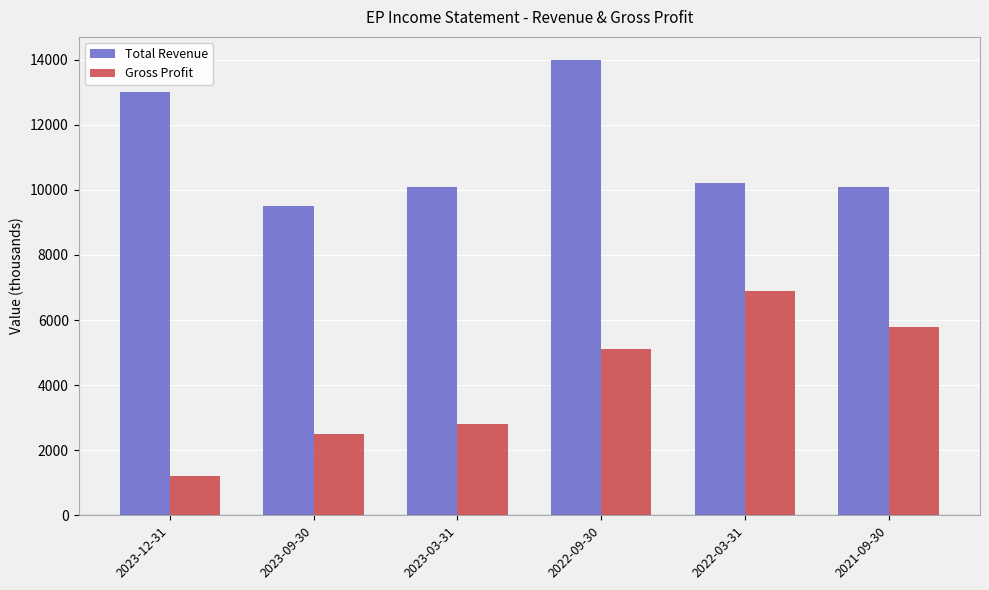

True or false: Total Revenue has a value of 4202 at 2023-09-30.

False